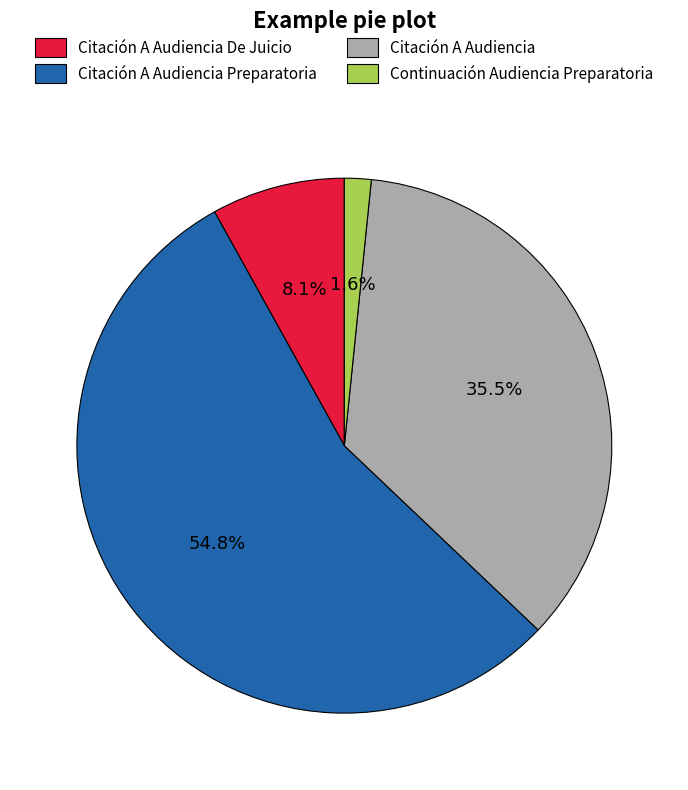

Count the number of slices in the pie.

4